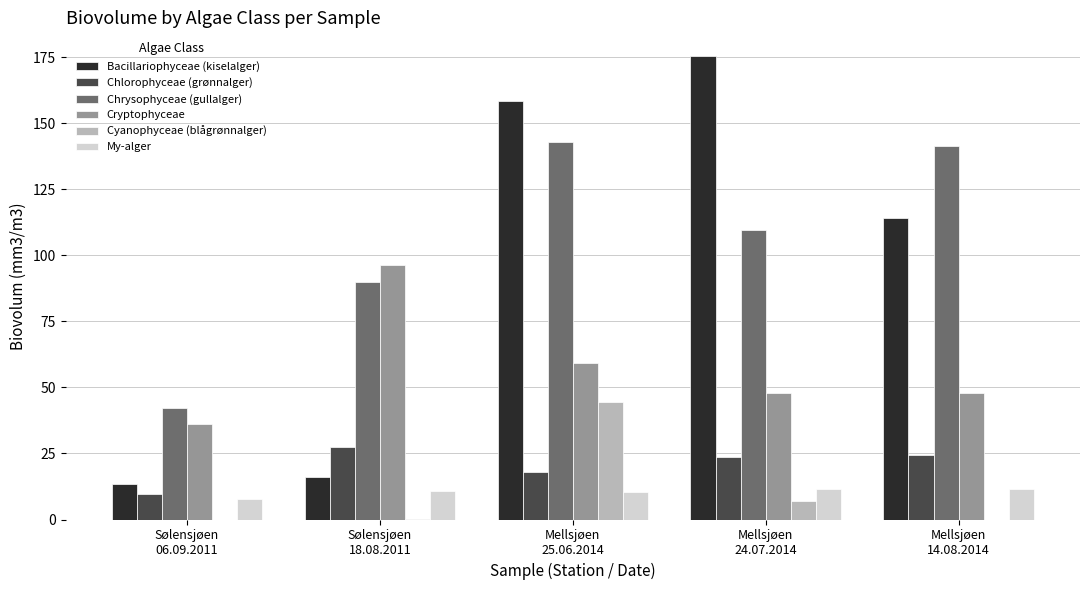

What is the greatest value displayed?

175.6